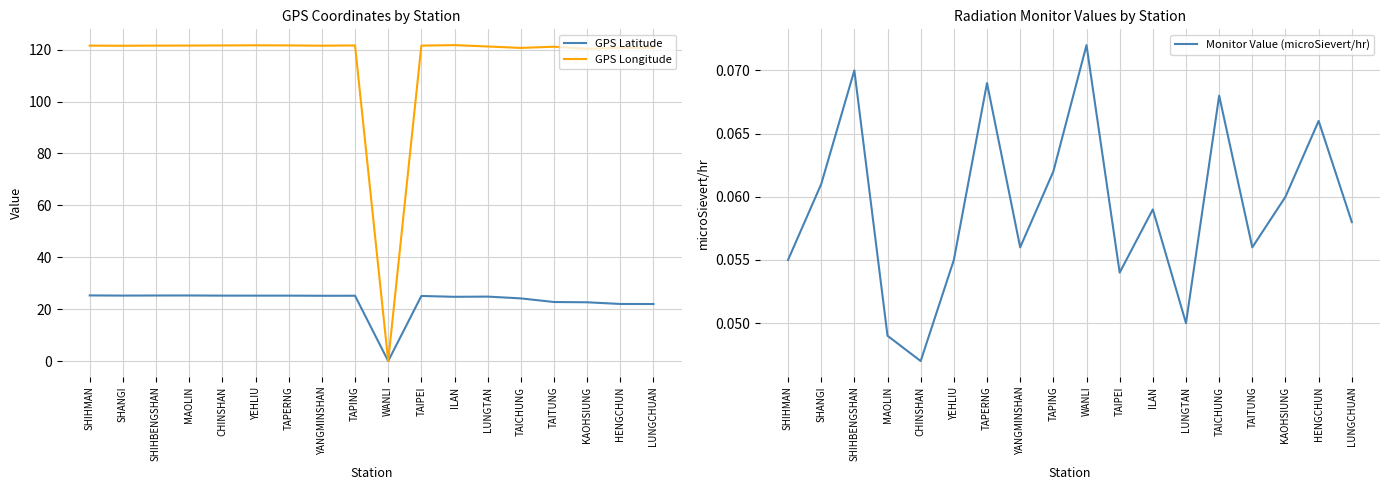

What is the sum of all GPS Latitude values?

415.2